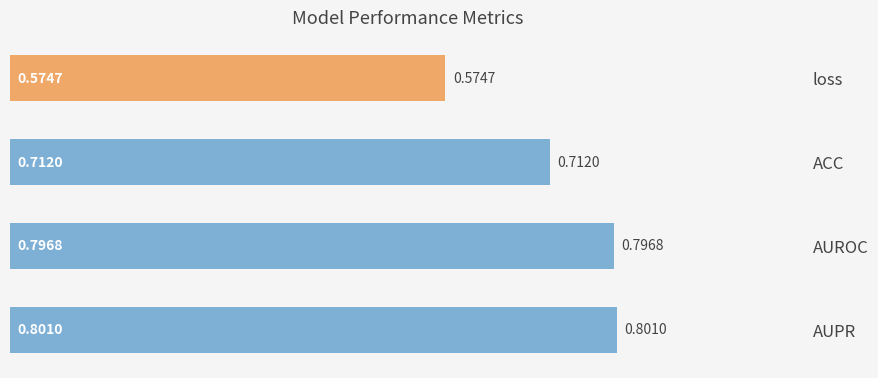

What is the change in value from loss to AUPR?

+0.2